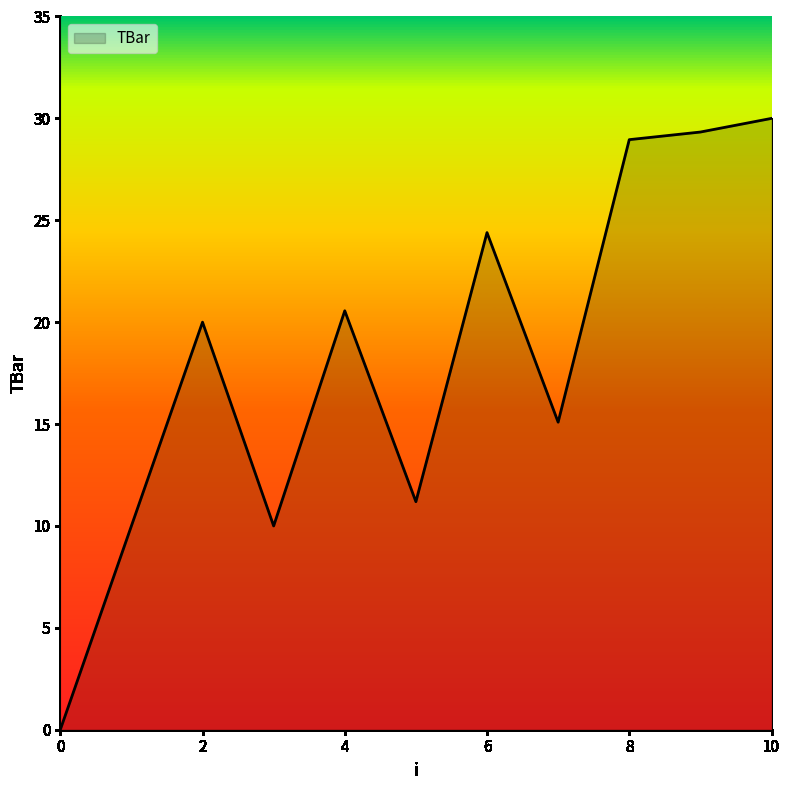

Reading left to right, extract all data points from this chart.

0.0	10.0	20.0	10.0	20.6	11.2	24.4	15.1	29.0	29.3	30.0